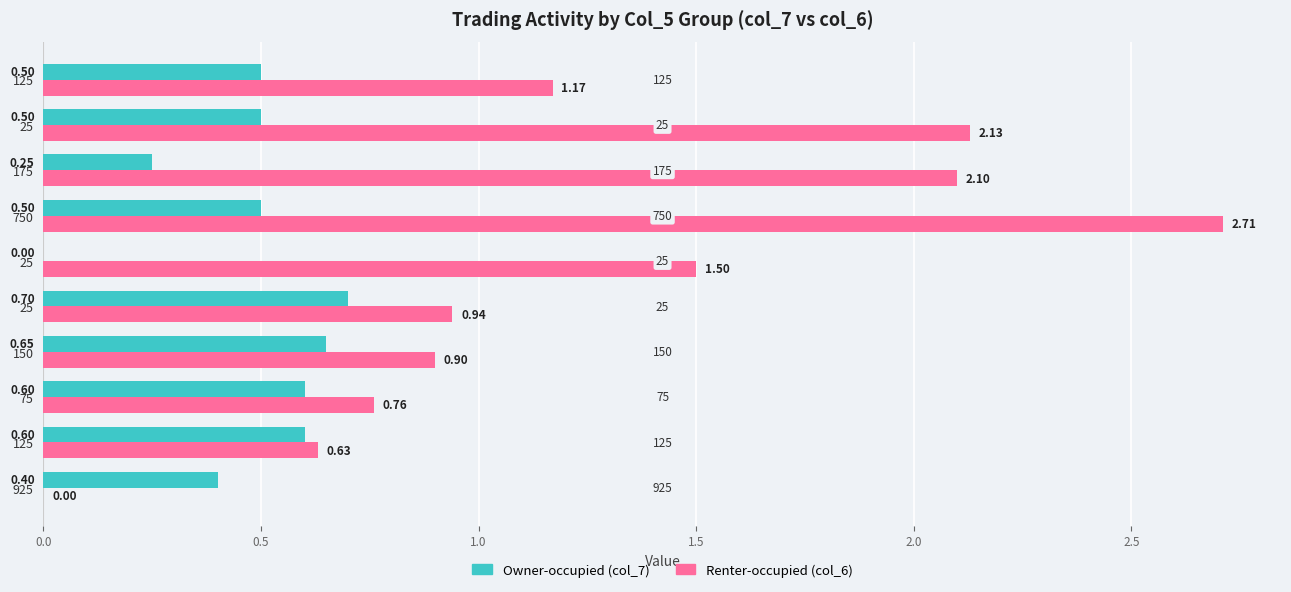

How many categories are shown in the chart?

10